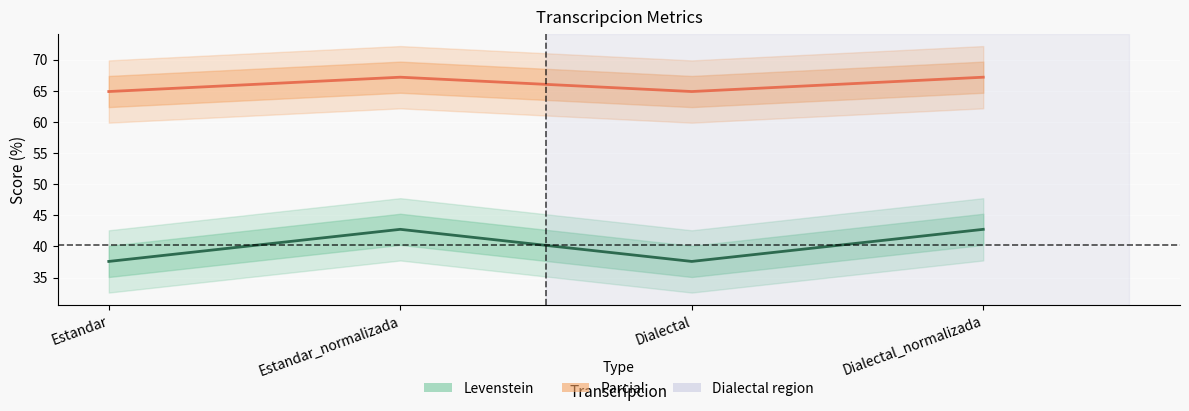

Which series has the widest spread of values?

Levenstein